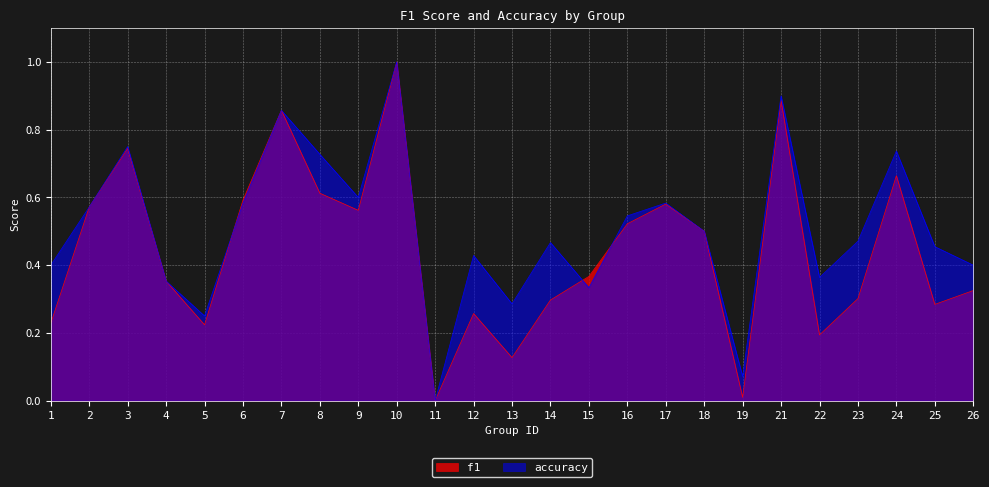

Is the value of accuracy at 17 greater than the value of f1 at 1?

Yes